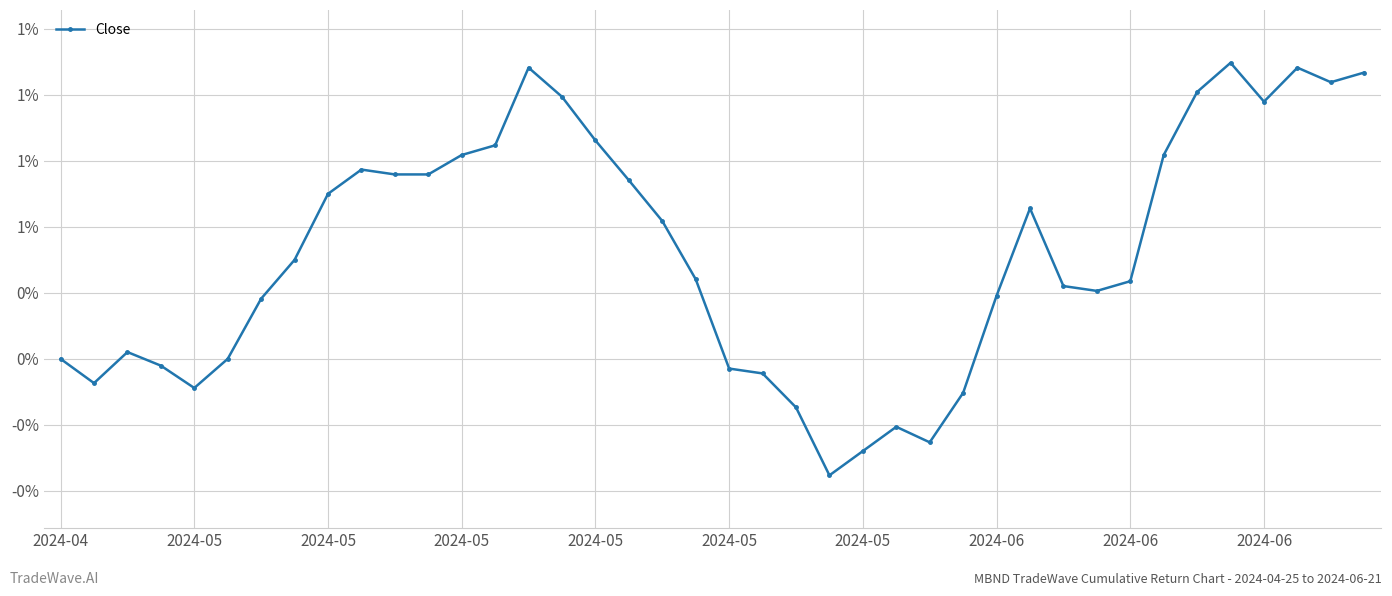

How many lines are shown in the chart?

1